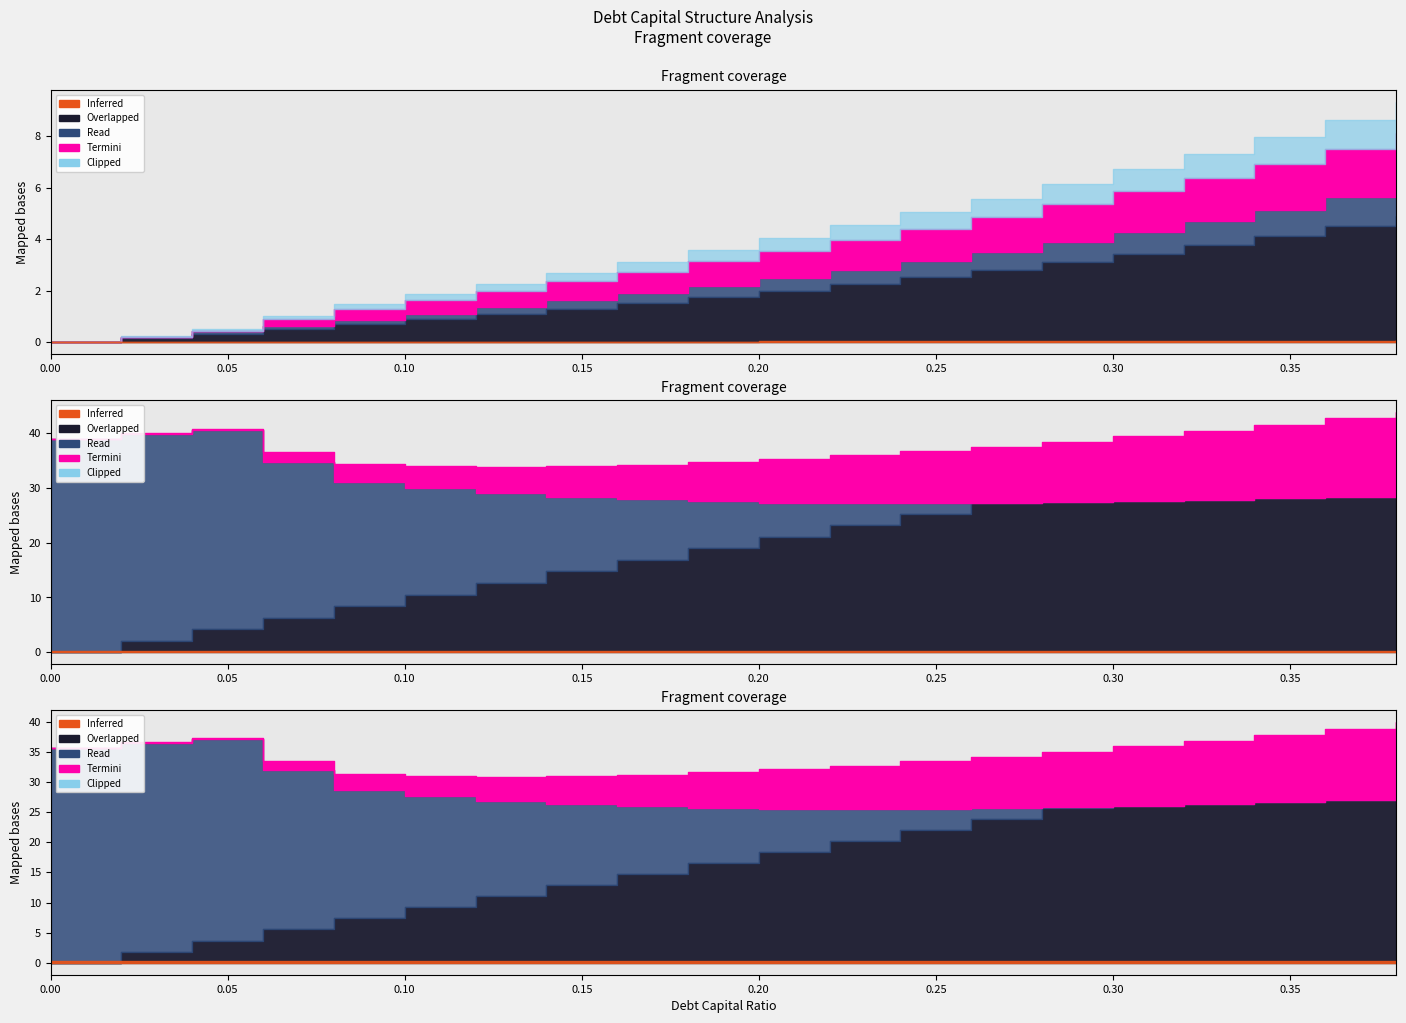

Between 0.3 and 0.22, which is larger?

0.3